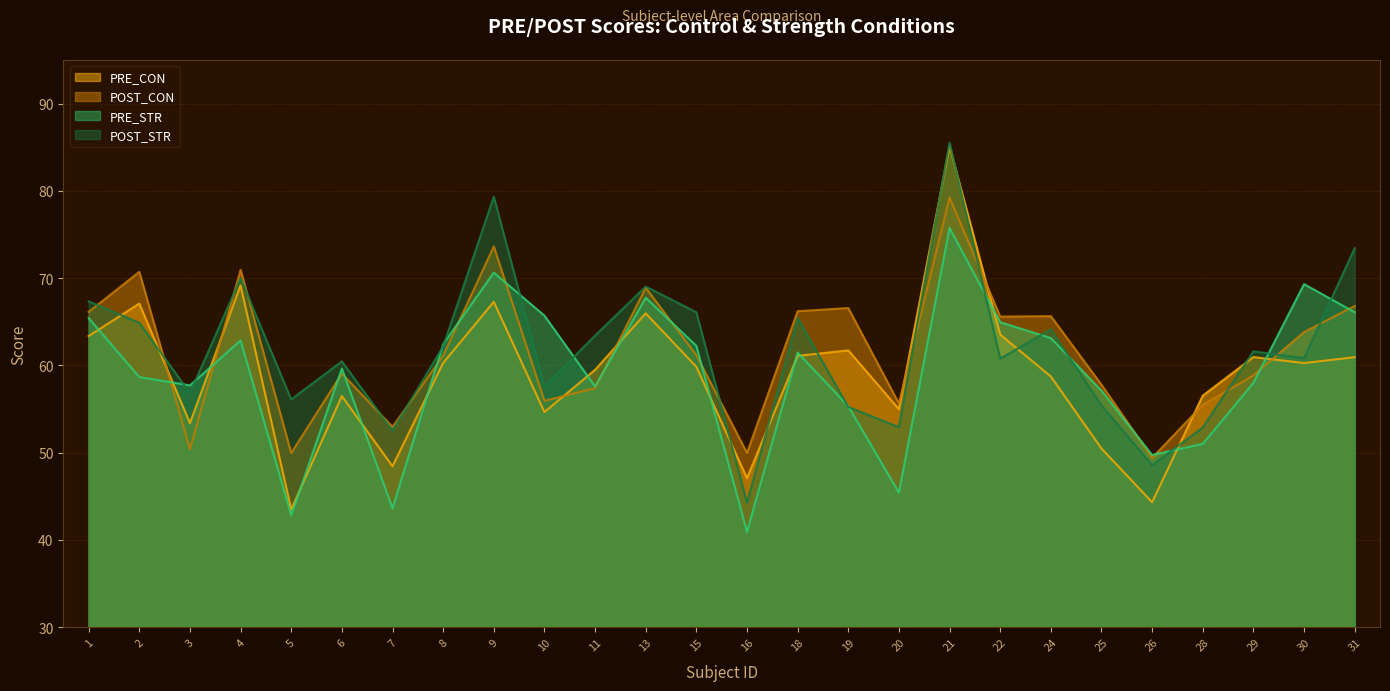

Rank the series by their maximum value, from lowest to highest.

PRE_STR, POST_CON, PRE_CON, POST_STR